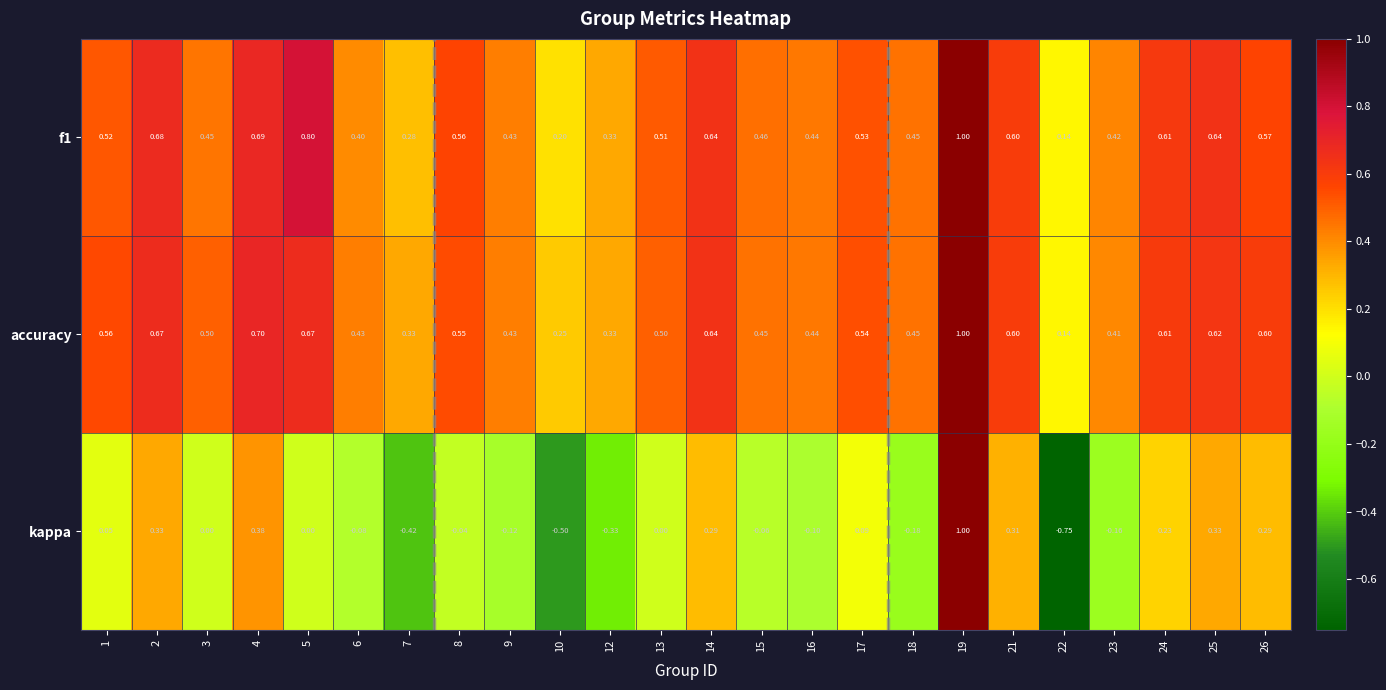

Is the value of kappa at 25 greater than the value of f1 at 13?

No